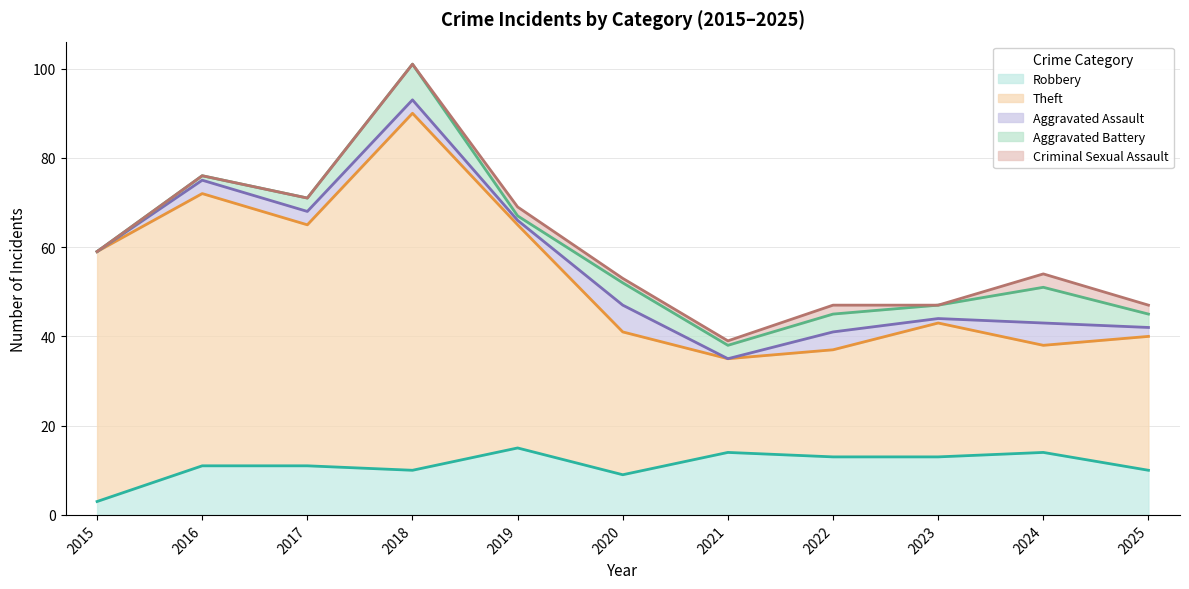

What is the value of the Aggravated Battery point at the 4th from the left?

8